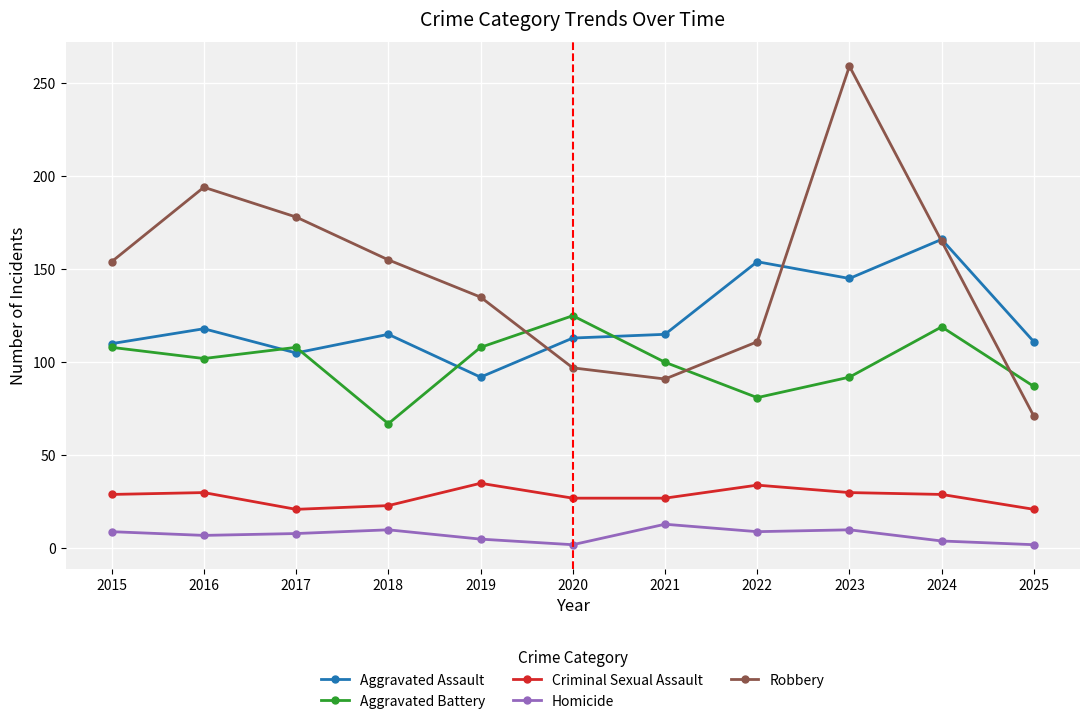

List the series in order of their peak value, highest first.

Robbery, Aggravated Assault, Aggravated Battery, Criminal Sexual Assault, Homicide